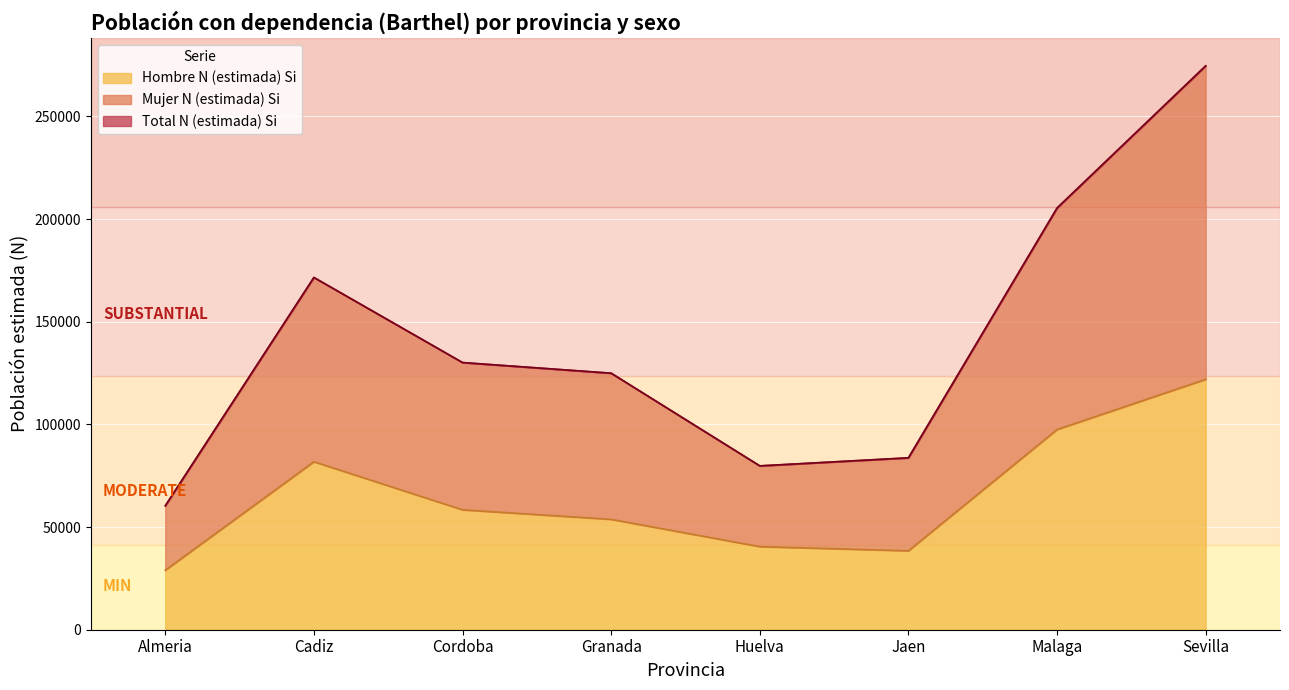

Reading left to right, extract all data points from this chart.

Hombre N (estimada) Si: 28964	81810	58389	53747	40467	38427	97487	121939
Mujer N (estimada) Si: 60348	171550	130109	124933	79794	83710	205360	274609
Total N (estimada) Si: 60347	171550	130109	124932	79794	83709	205359	274609